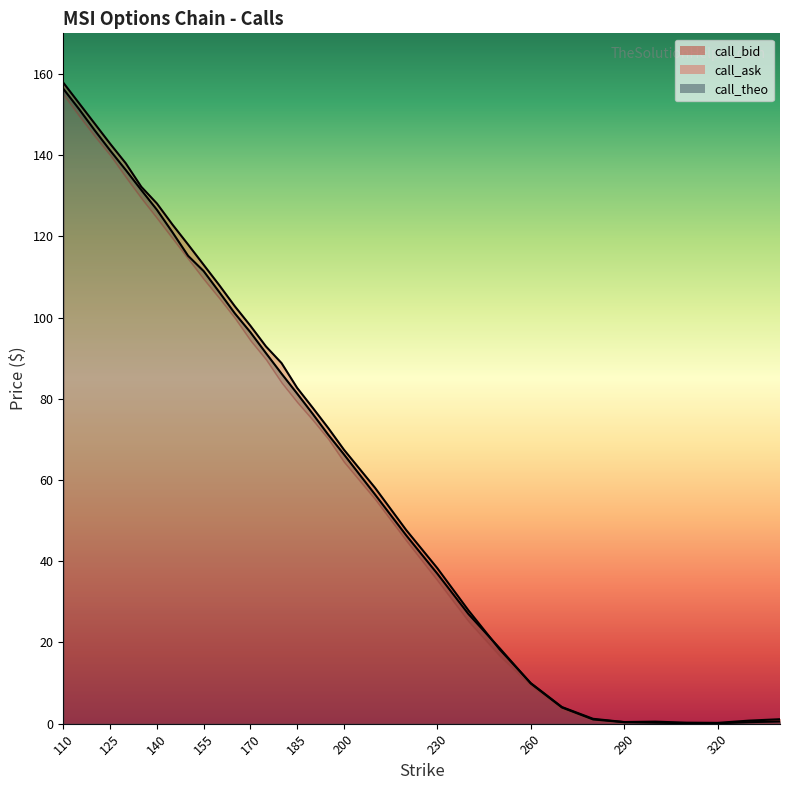

How many lines are shown in the chart?

2